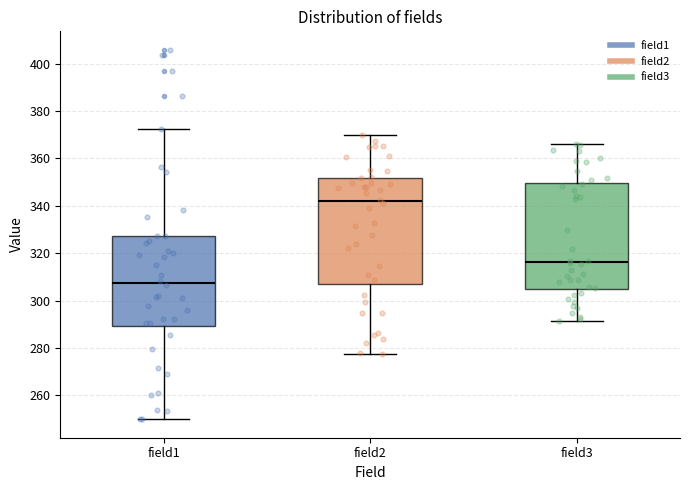

Reading left to right, transcribe this box plot: for each box, give where its median line is, the range the box spans, and where its two whiskers end, as read against the y-axis. The values are not printed on the chart, so give them approximately, as read against the axis.

field1: median 308, box 290 to 328, whiskers 250 to 372
field2: median 342, box 306 to 352, whiskers 278 to 370
field3: median 316, box 304 to 350, whiskers 292 to 366